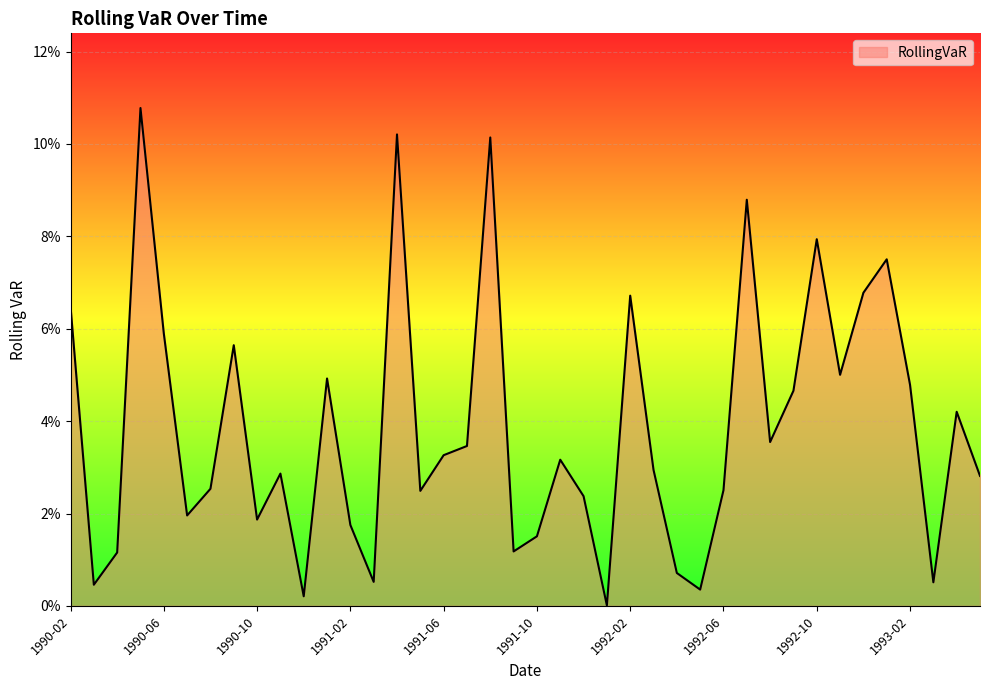

Is this an area chart (filled region under the line)?

Yes